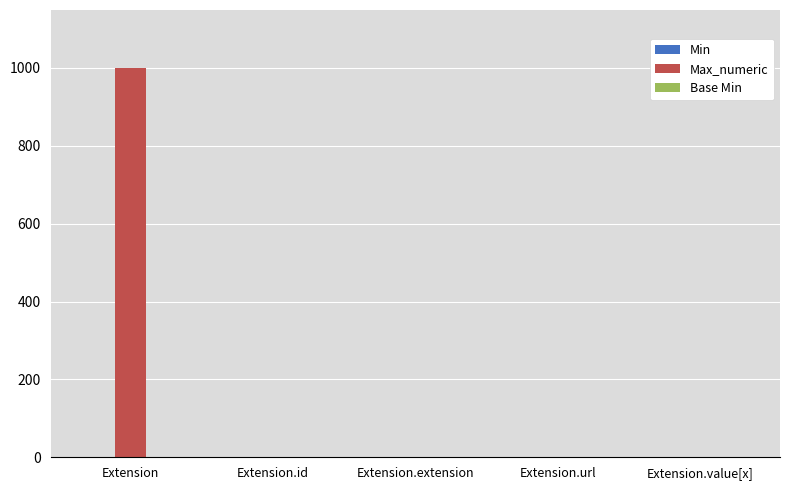

How many distinct data groups are displayed?

3